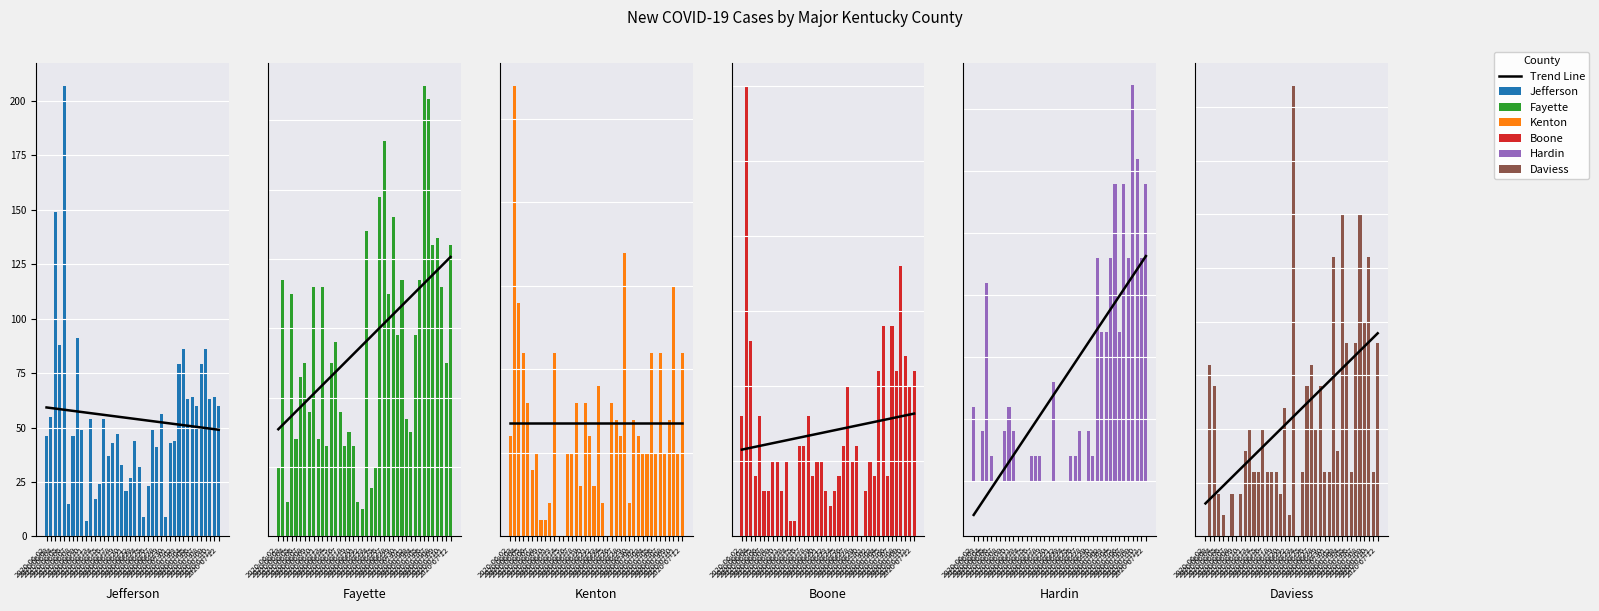

Which series has the largest total across all categories?

New Cases Jefferson